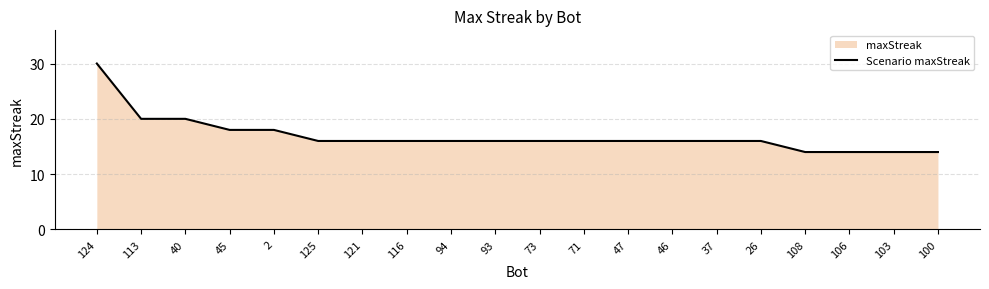

The value at 2 is 18. True or false?

True